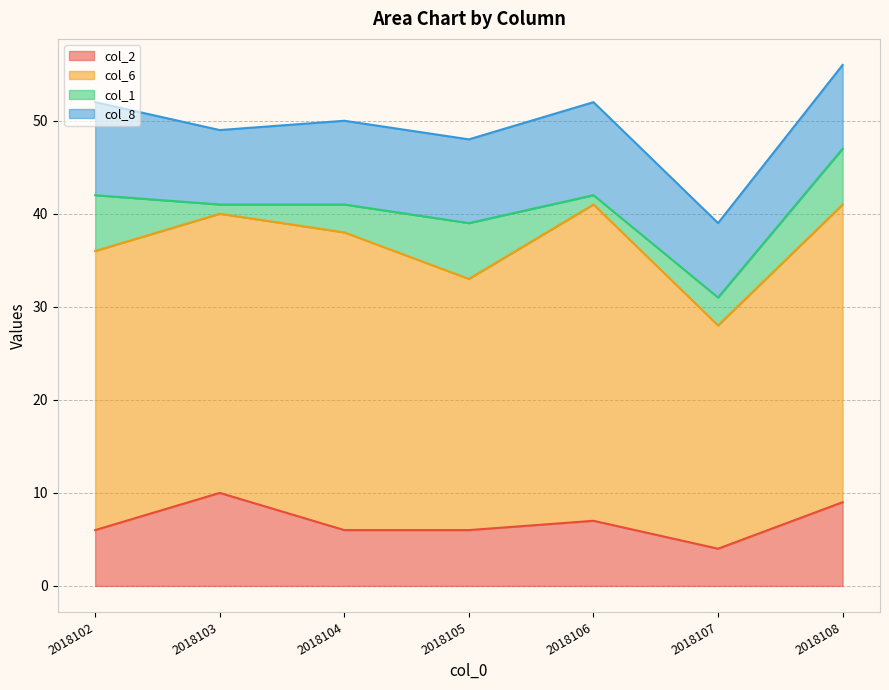

True or false: col_6 and col_2 intersect in this chart.

False